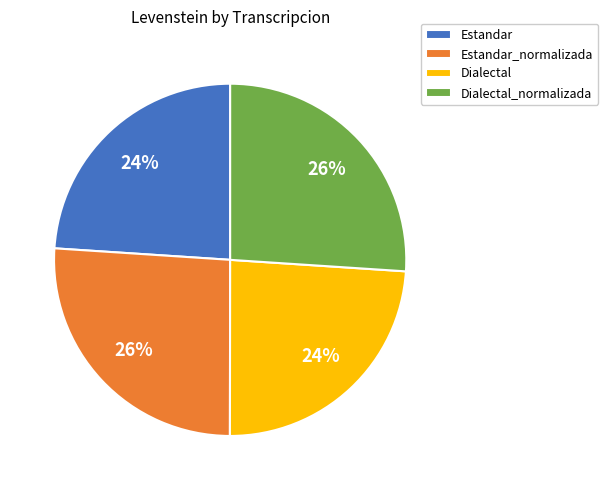

Count the number of slices in the pie.

4